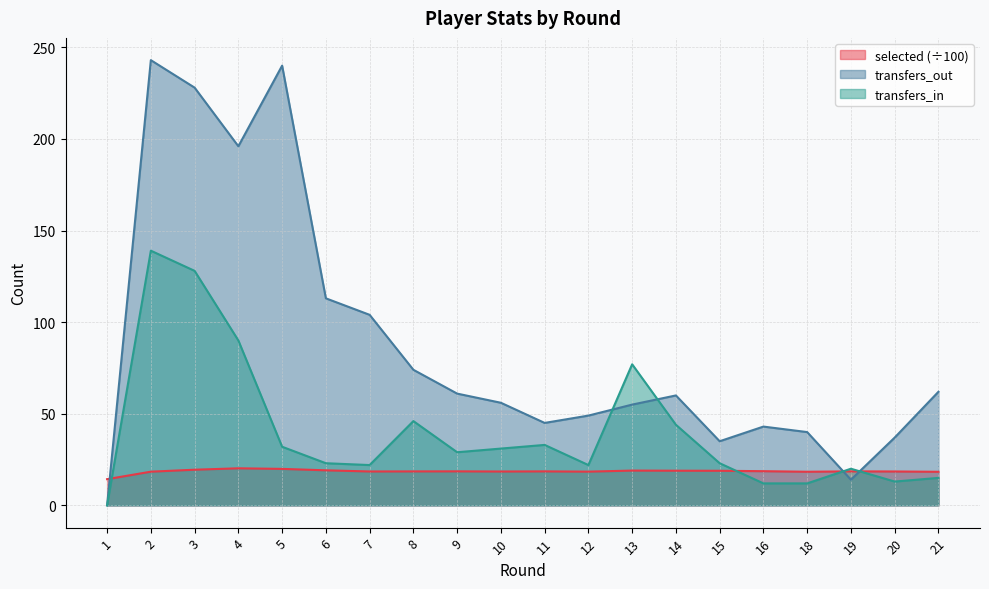

What is the value of the transfers_out point at the 7th from the left?

104.0